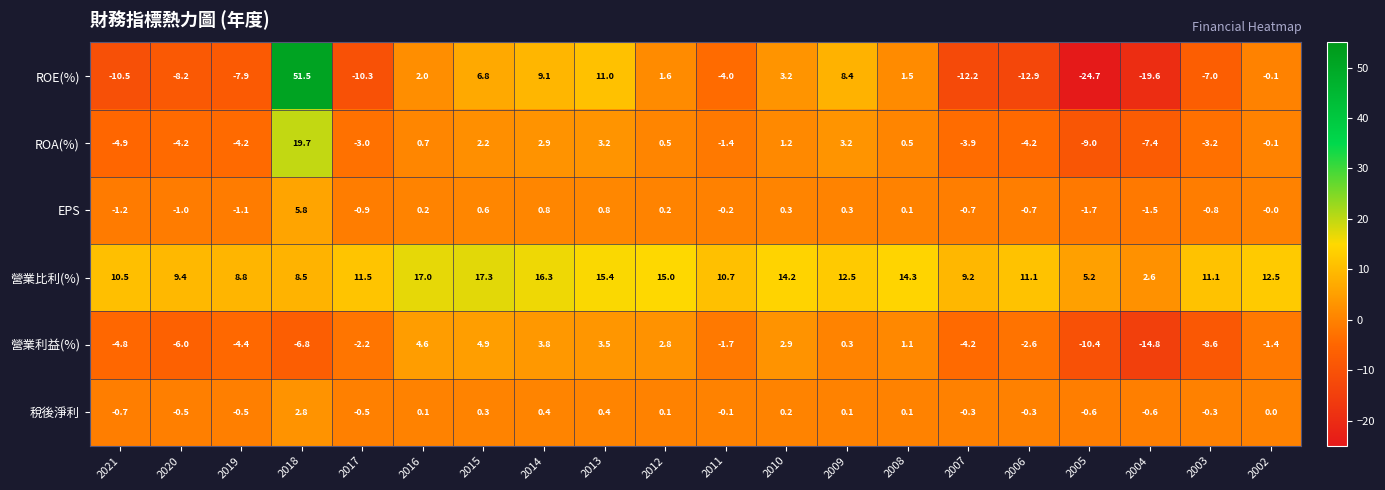

What is the average value of the ROA(%) series?

-0.6